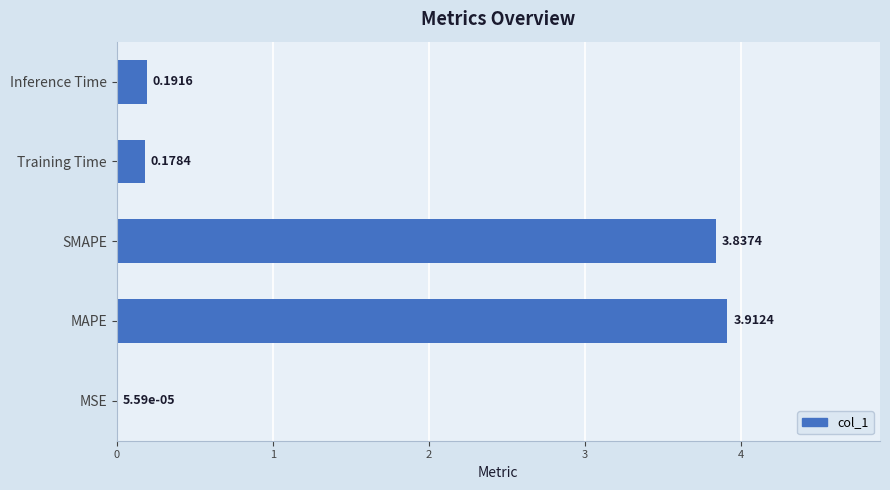

At which category does the chart reach its peak across all series?

MAPE